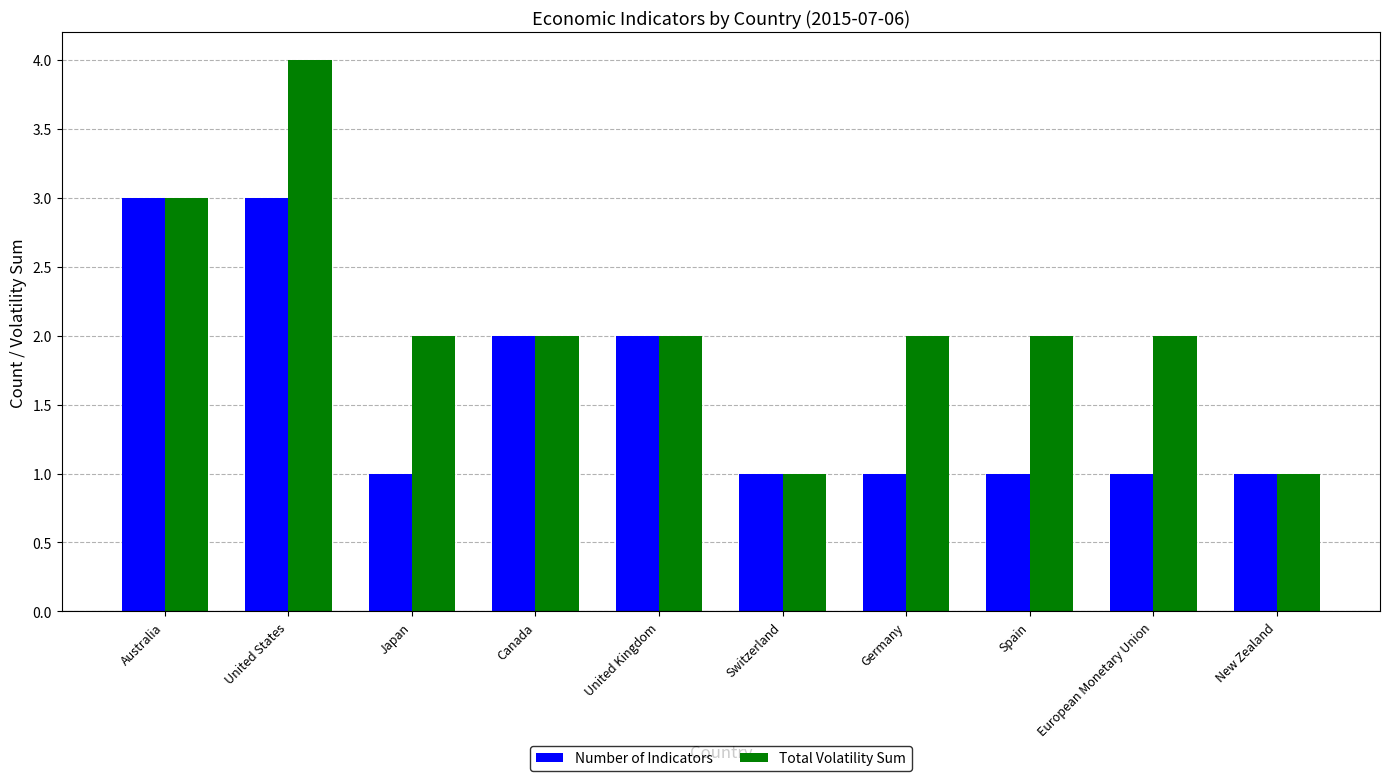

Does the chart contain stacked bars?

No